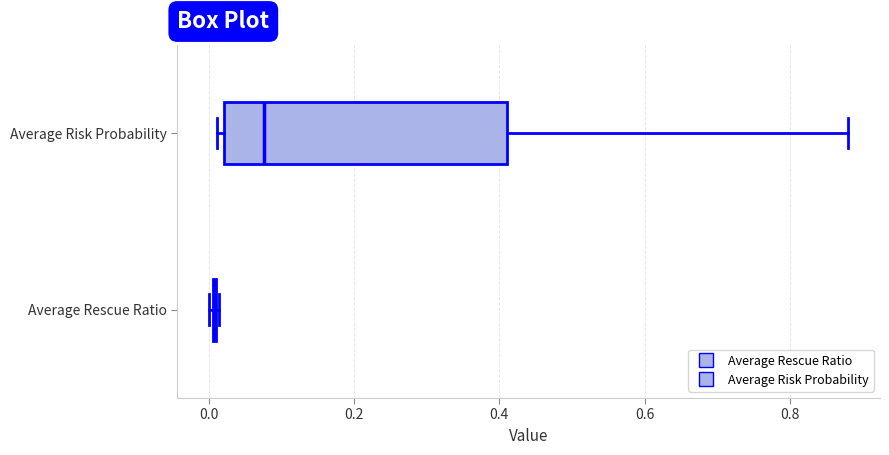

Reading bottom to top, transcribe this box plot: for each box, give where its median line is, the range the box spans, and where its two whiskers end, as read against the x-axis. The values are not printed on the chart, so give them approximately, as read against the axis.

Average Rescue Ratio: box collapsed to a line at 0.00, whiskers 0.00 to 0.02
Average Risk Probability: median 0.08, box 0.02 to 0.42, whiskers 0.02 (just left of the box's left edge) to 0.88